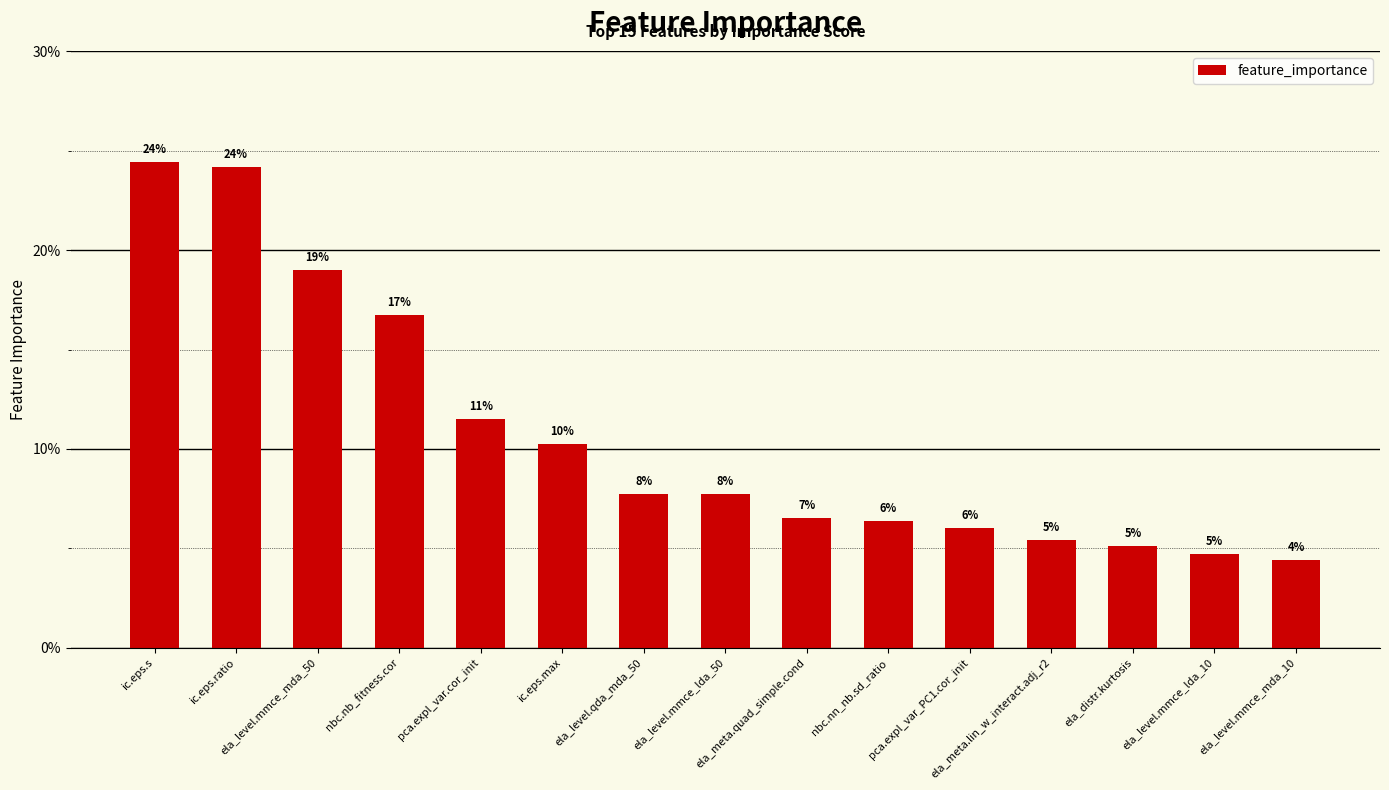

Are the bars horizontal?

No